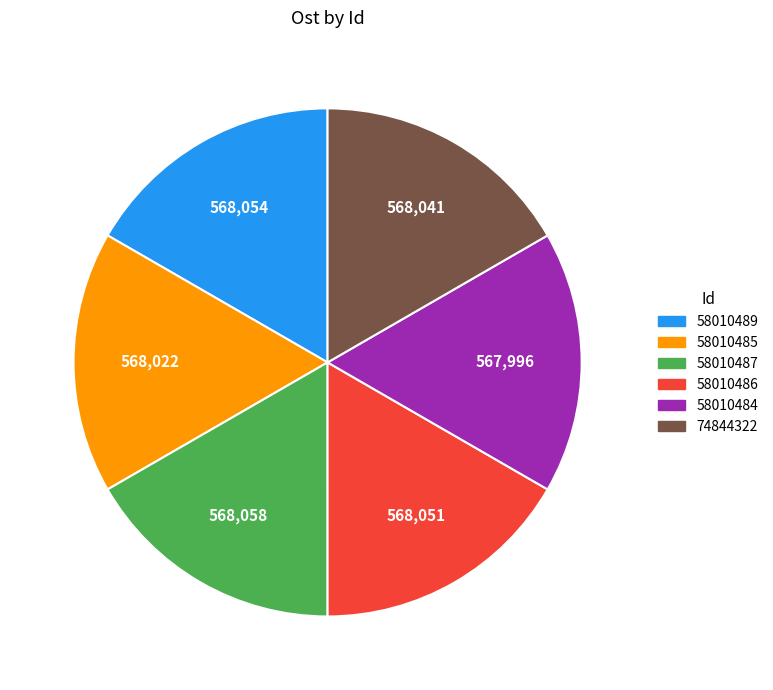

Does 58010486 represent more than half of the total?

No